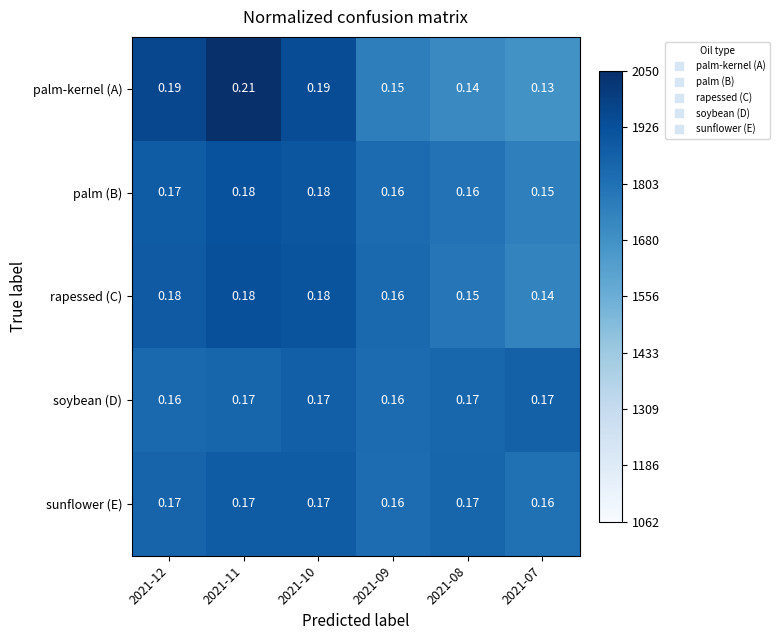

Which series changed the most between 2021-11 and 2021-09?

palm-kernel (A)